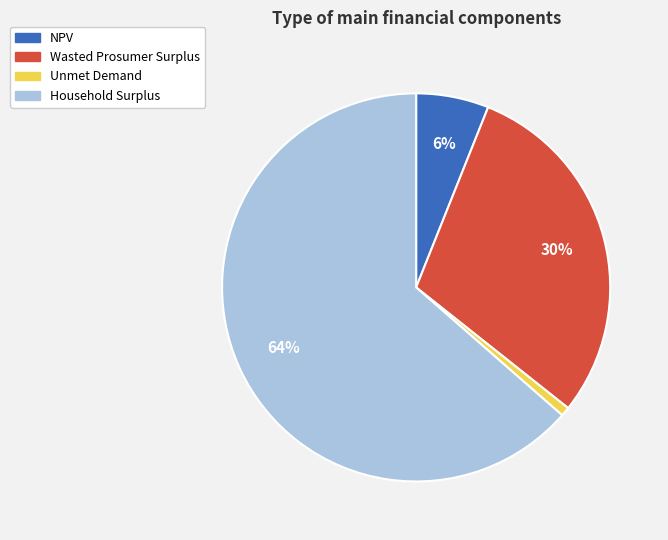

Count the number of slices in the pie.

4